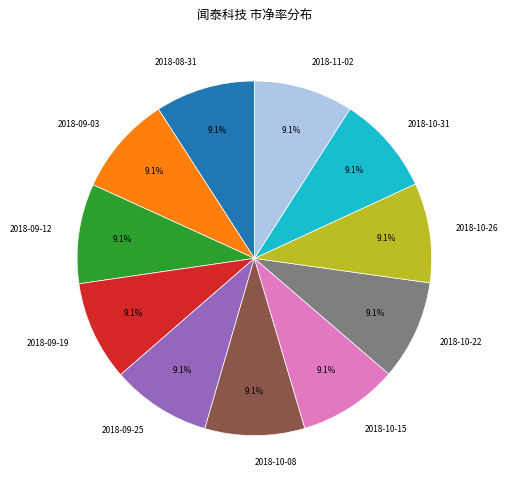

What is the ratio of the value at 2018-09-12 to the value at 2018-10-08?

1.0